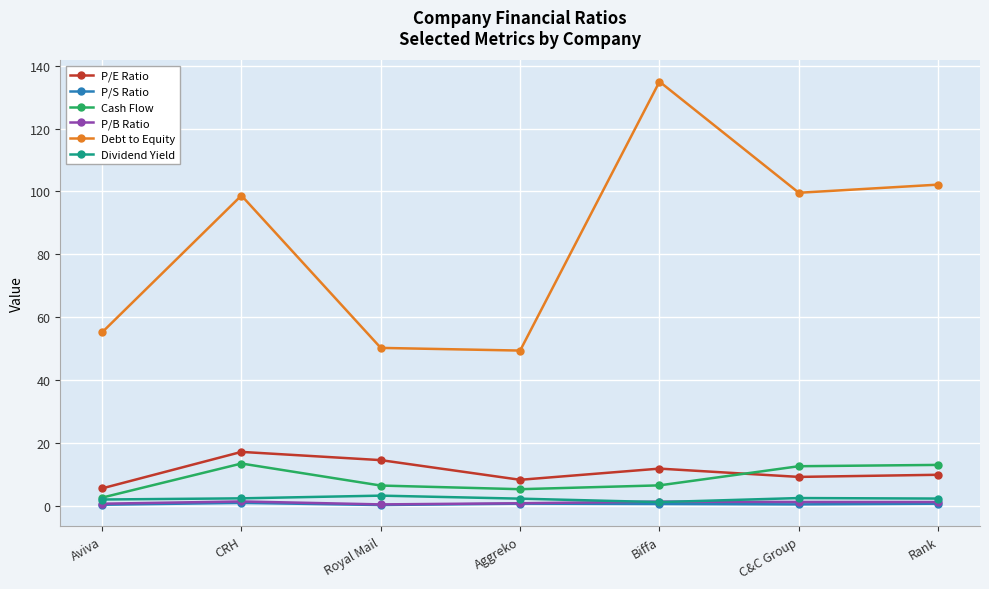

At which category is the sum across all series the highest?

Biffa